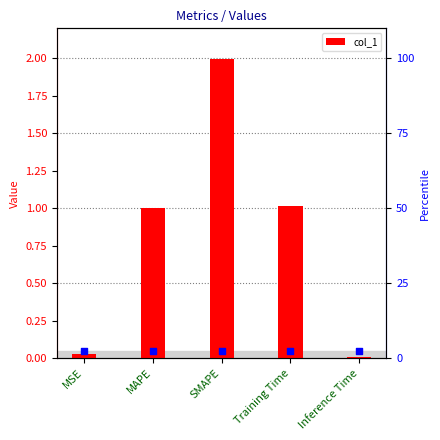

Between MAPE and Training Time, which is larger?

Training Time